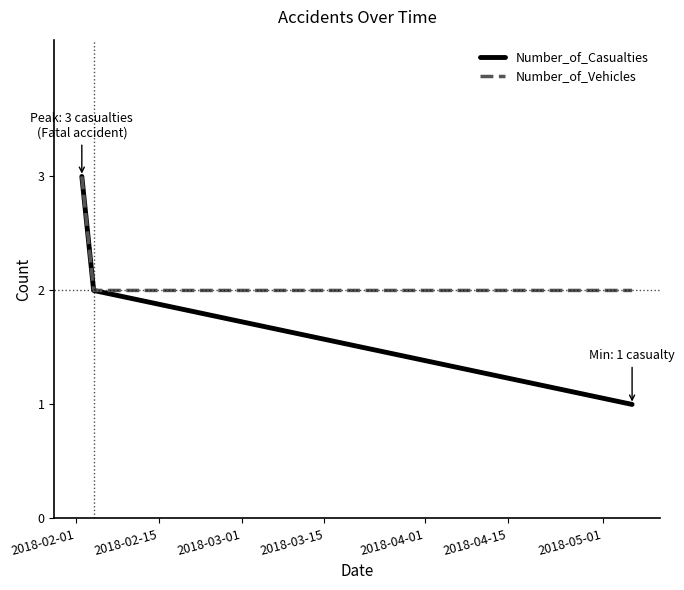

Which series has the largest total across all categories?

Number_of_Vehicles